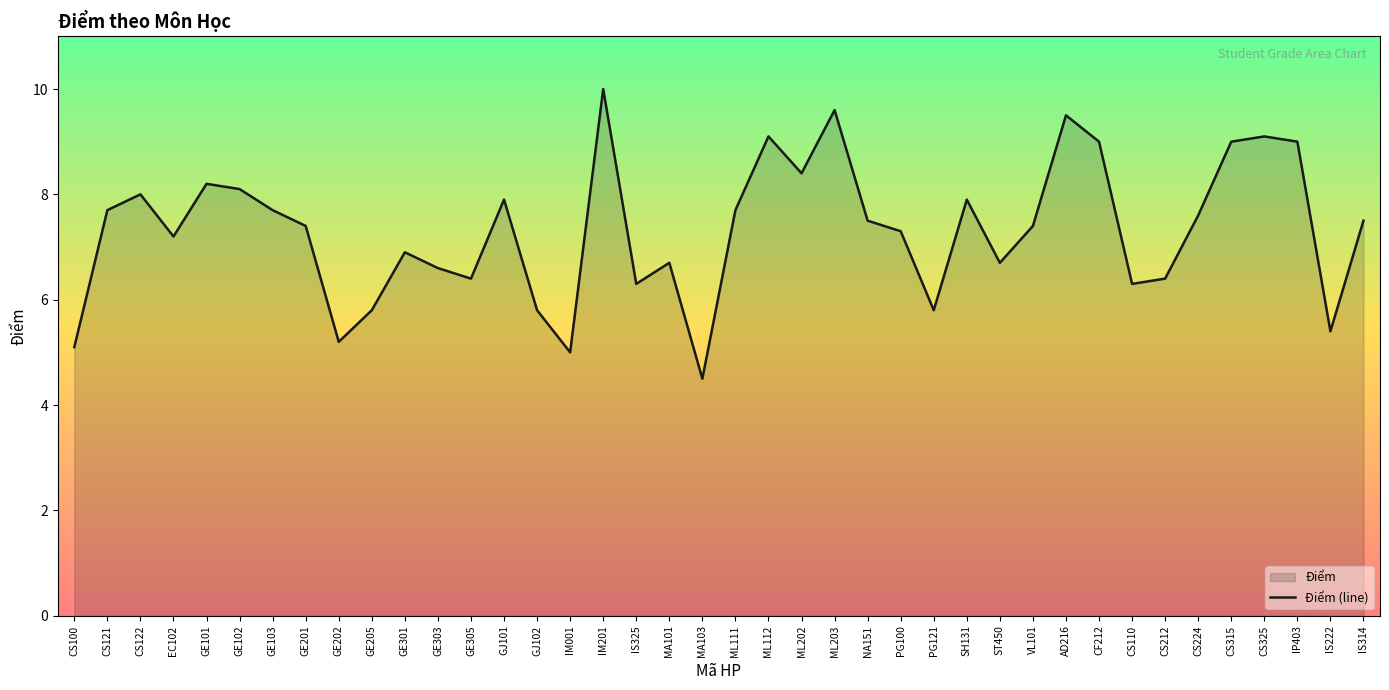

Reading left to right, extract all data points from this chart.

5.1	7.7	8.0	7.2	8.2	8.1	7.7	7.4	5.2	5.8	6.9	6.6	6.4	7.9	5.8	5.0	10.0	6.3	6.7	4.5	7.7	9.1	8.4	9.6	7.5	7.3	5.8	7.9	6.7	7.4	9.5	9.0	6.3	6.4	7.6	9.0	9.1	9.0	5.4	7.5